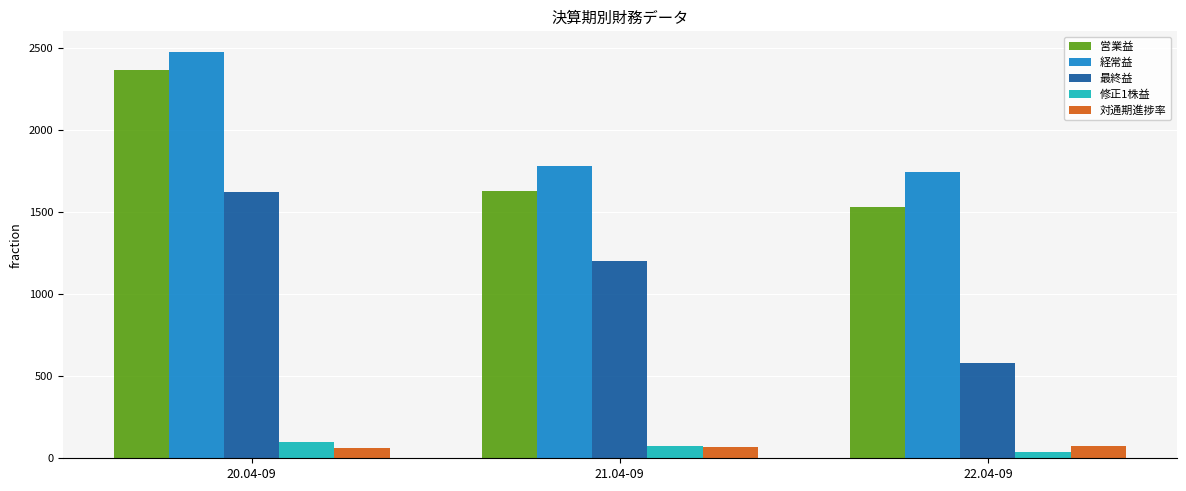

List the labels in order of 営業益 value, largest first.

20.04-09, 21.04-09, 22.04-09